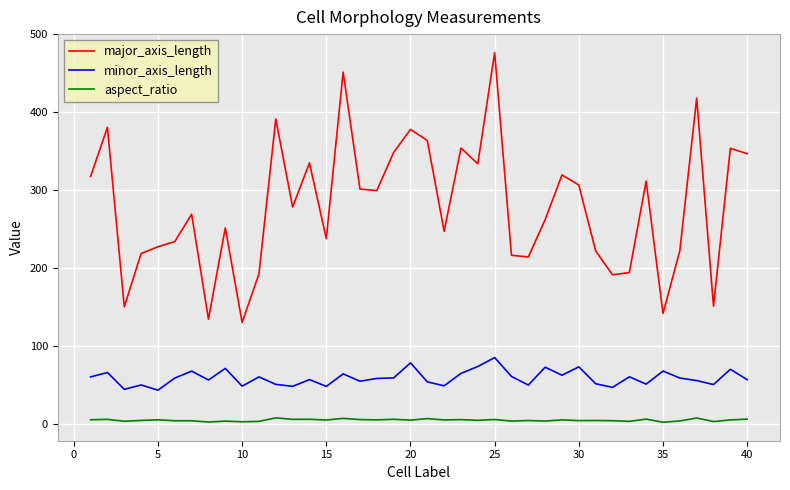

True or false: major_axis_length and aspect_ratio intersect in this chart.

False